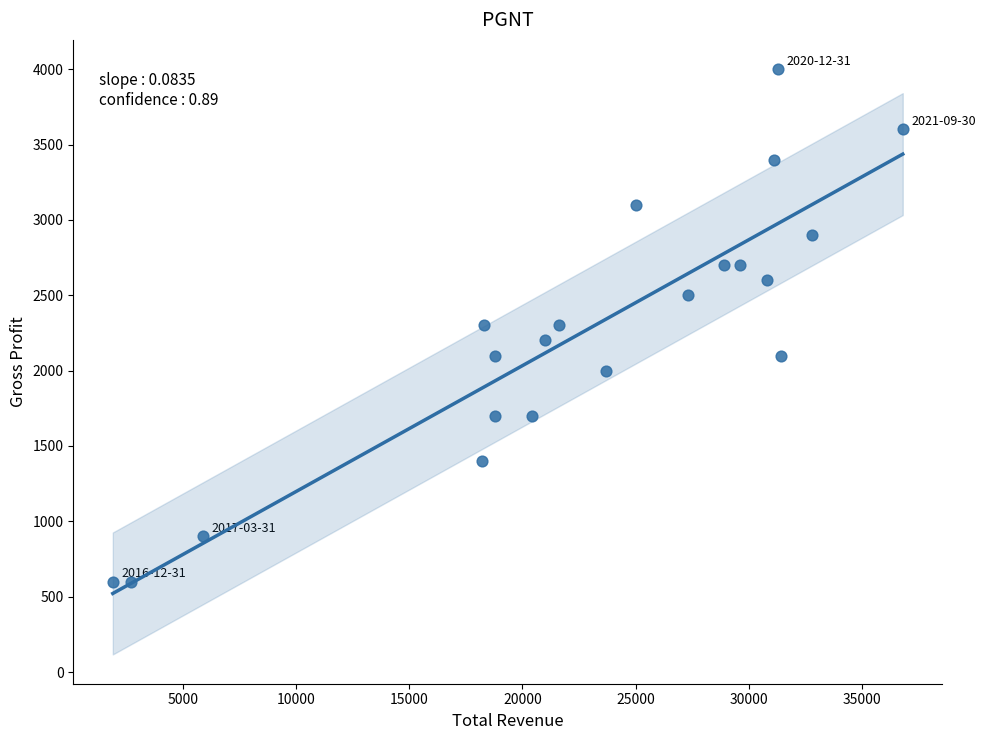

What is the range of X values (max minus min)?

34900